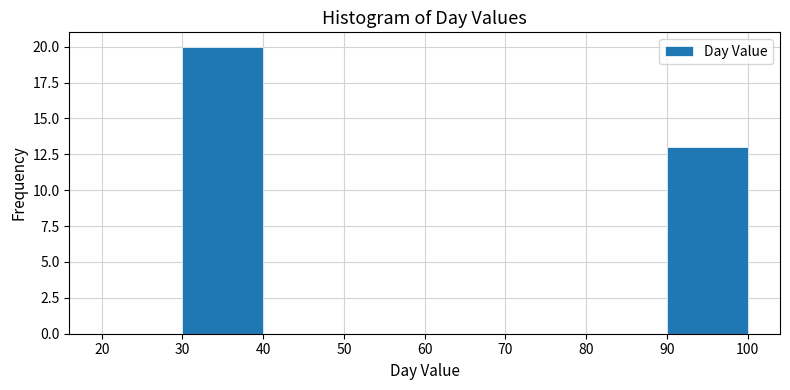

Reading left to right, list every bar in this chart as the range it spans on the x-axis followed by its height. The values are not printed on the chart, so give them approximately, as read against the axis.

20 to 30: 0
30 to 40: 20
40 to 50: 0
50 to 60: 0
60 to 70: 0
70 to 80: 0
80 to 90: 0
90 to 100: 13